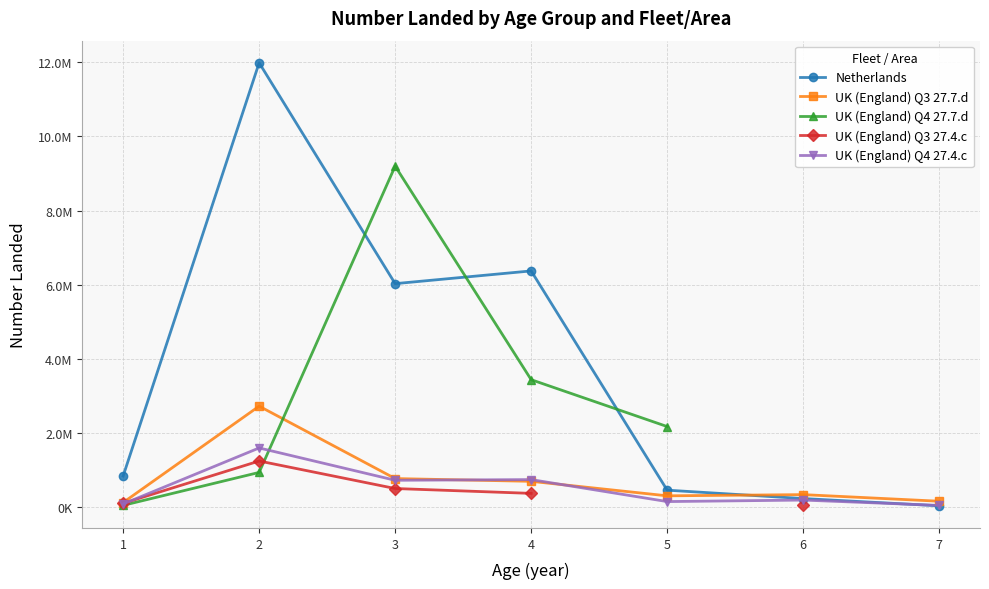

What is the sum of the UK (England) Q4 27.4.c values at 3 and 1?

784364.9